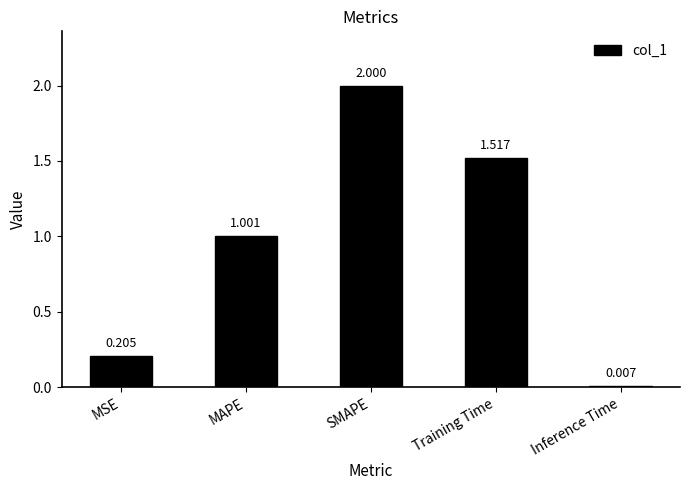

List the labels in order of value, largest first.

SMAPE, Training Time, MAPE, MSE, Inference Time